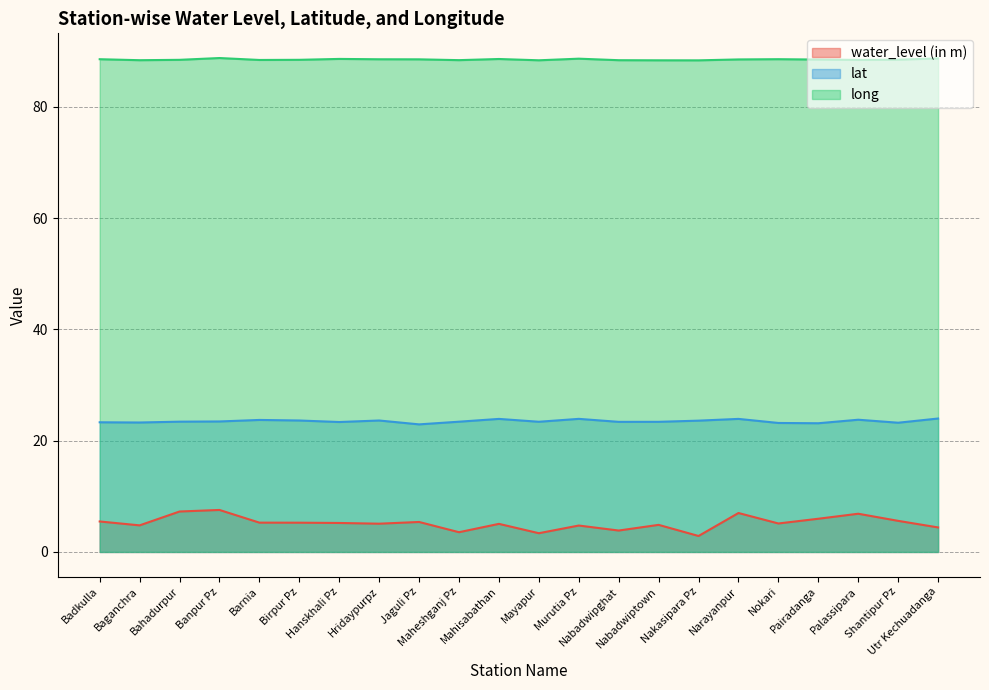

Does the chart have visible grid lines?

Yes